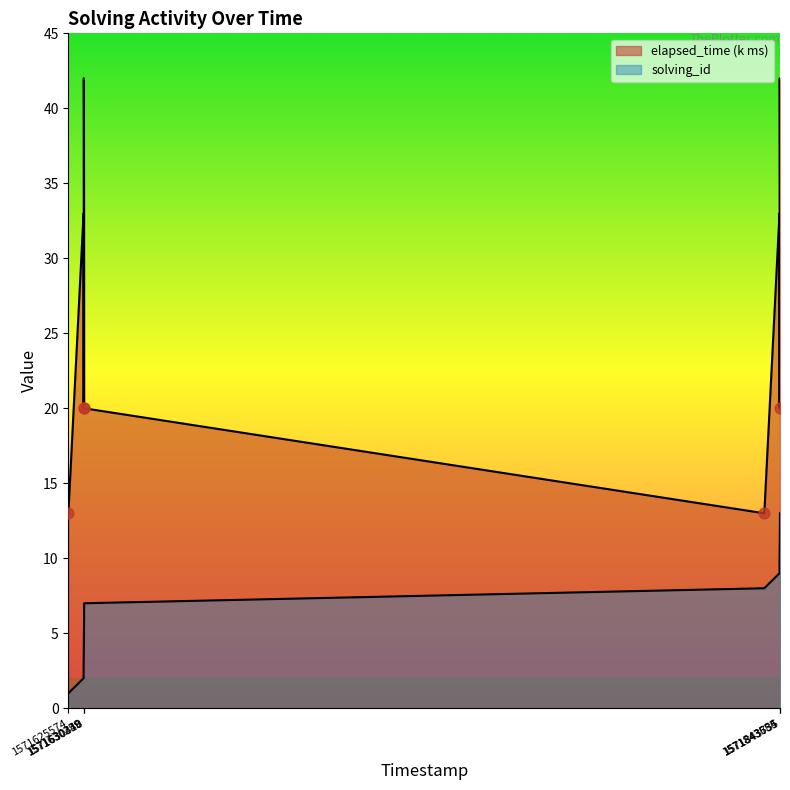

Which series has the widest spread of Y values?

elapsed_time